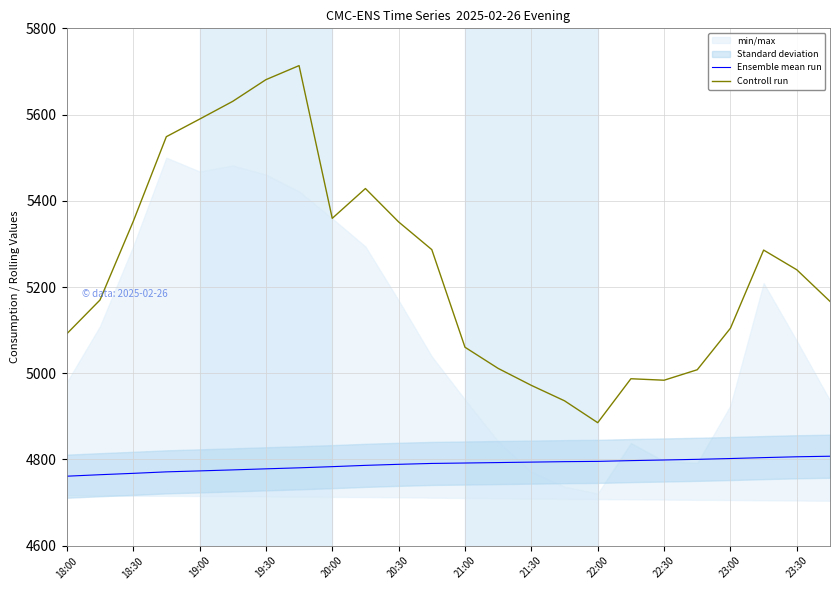

What is the highest value of the Controll run series?

5713.5